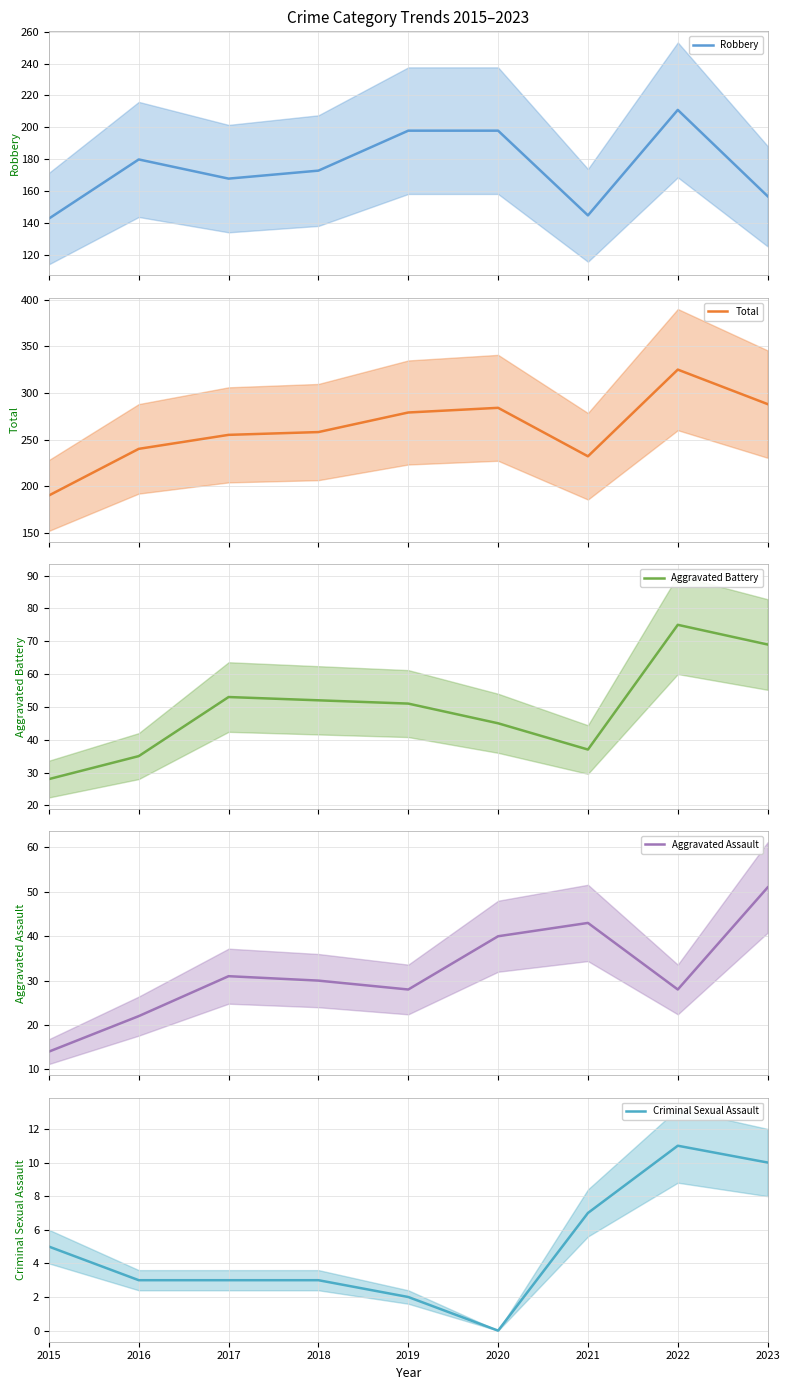

Which category has the lowest value across all series?

2020